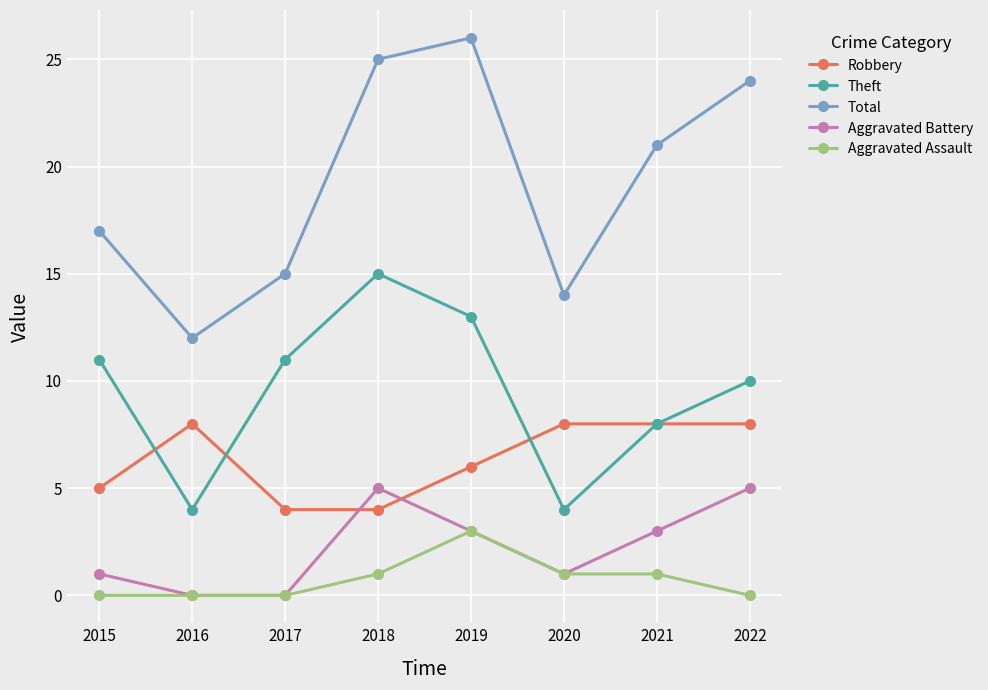

What is the total value across all series at 2019?

51